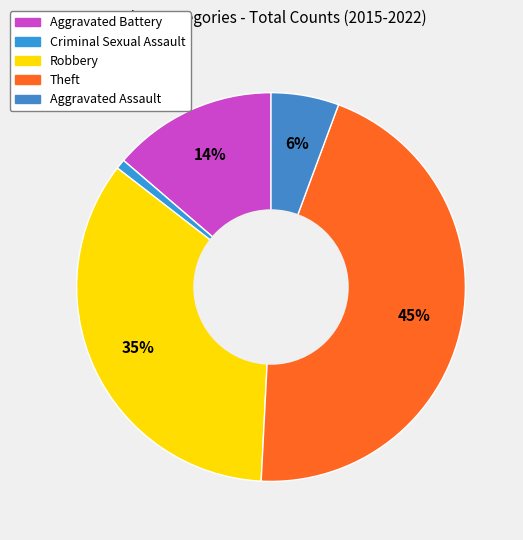

What percentage is the Aggravated Assault slice, to the nearest percent?

6%